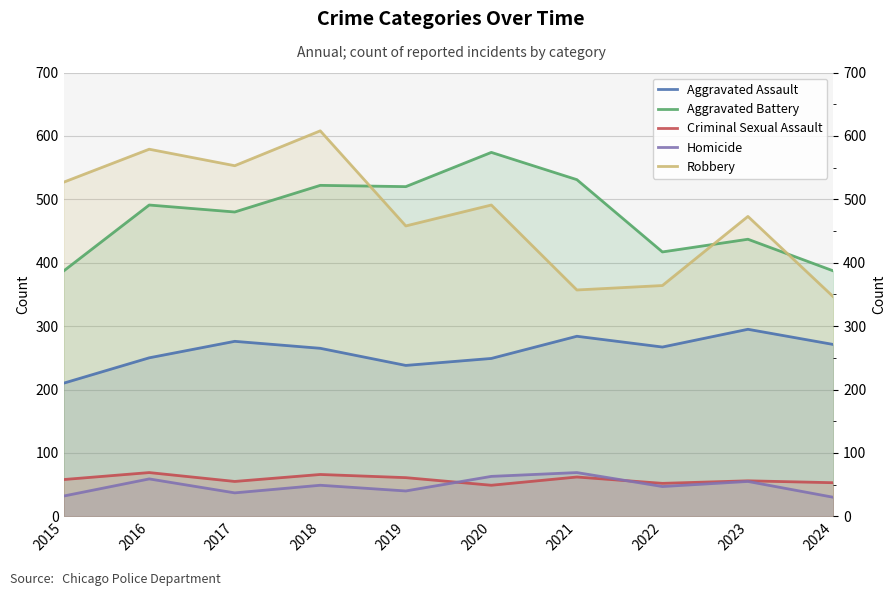

List the series in order of their peak value, lowest first.

Criminal Sexual Assault, Homicide, Aggravated Assault, Aggravated Battery, Robbery